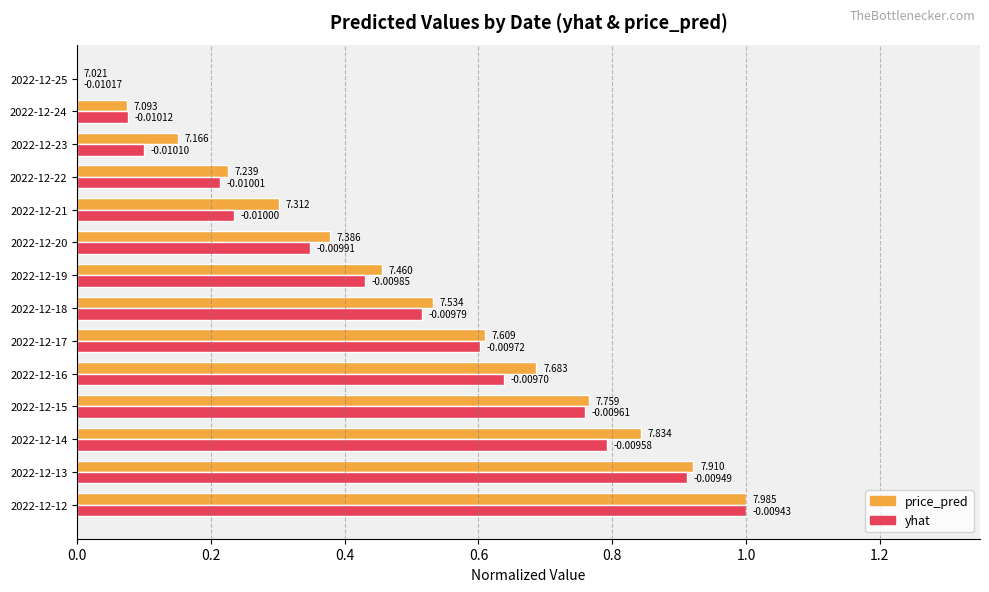

Is the value of price_pred at 2022-12-23 greater than the value of yhat at 2022-12-25?

Yes